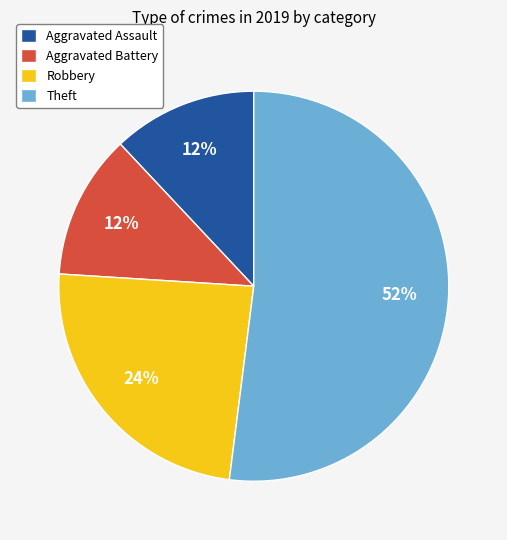

Which has a higher value, Robbery or Aggravated Battery?

Robbery